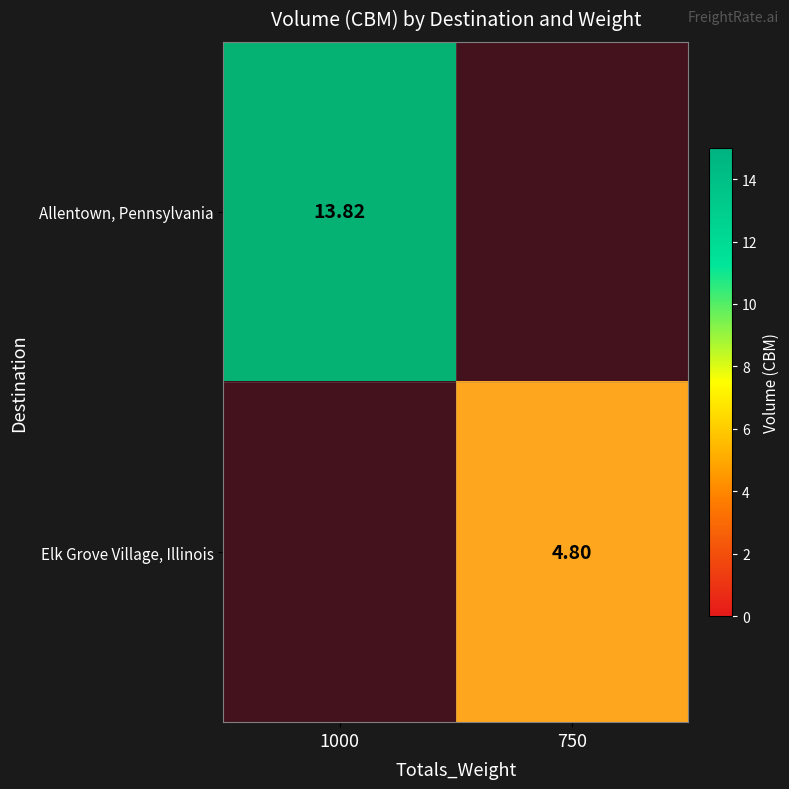

The value of Allentown, Pennsylvania at 1000 is 5.5. True or false?

False